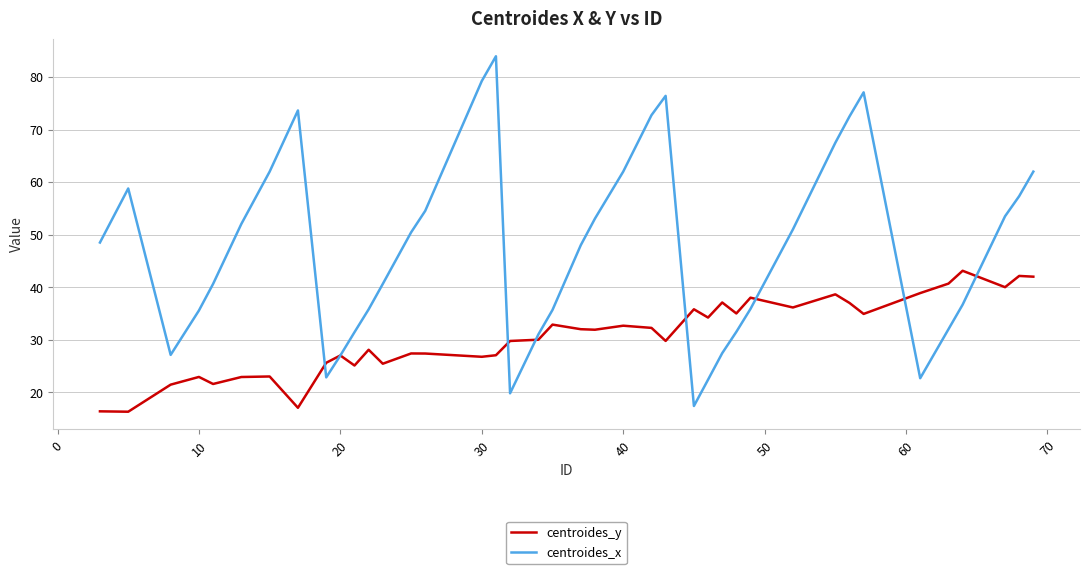

Which series has the widest spread of values?

centroides_x